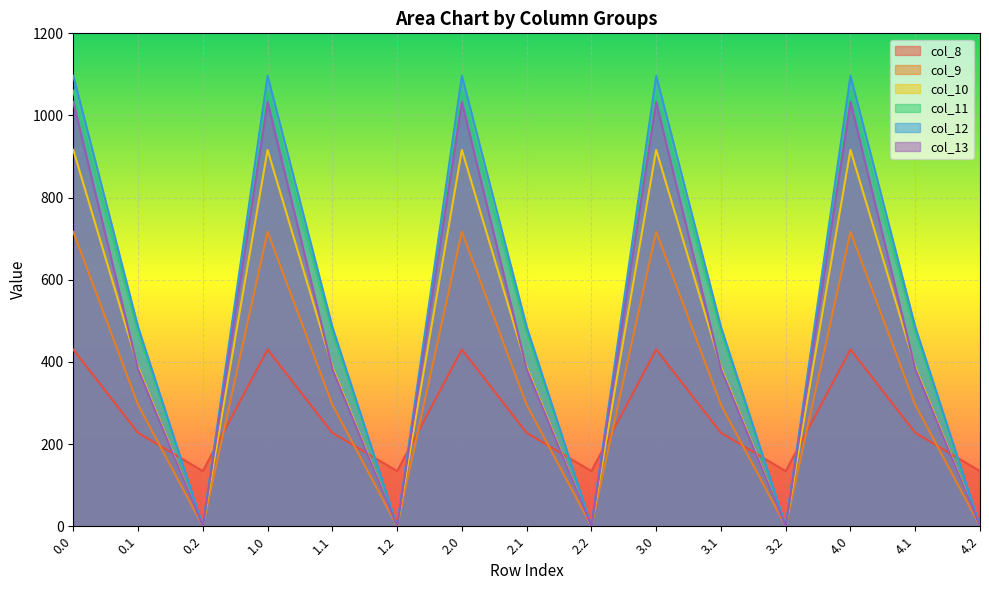

What is the total value across all series at 3.1?

2251.2